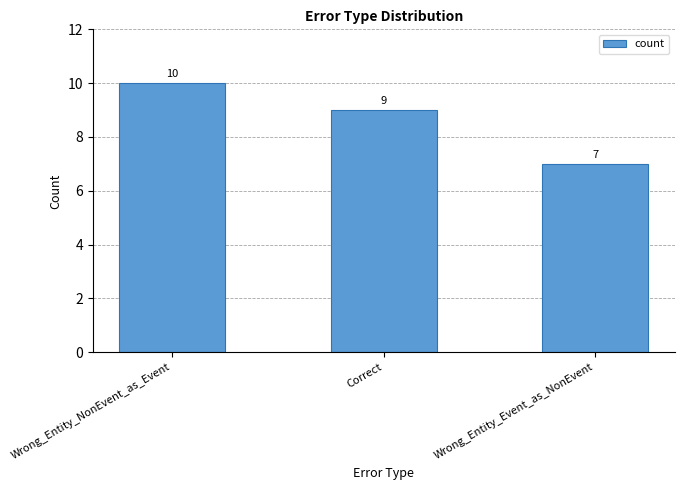

What is the ratio of the value at Wrong_Entity_NonEvent_as_Event to the value at Correct?

1.1